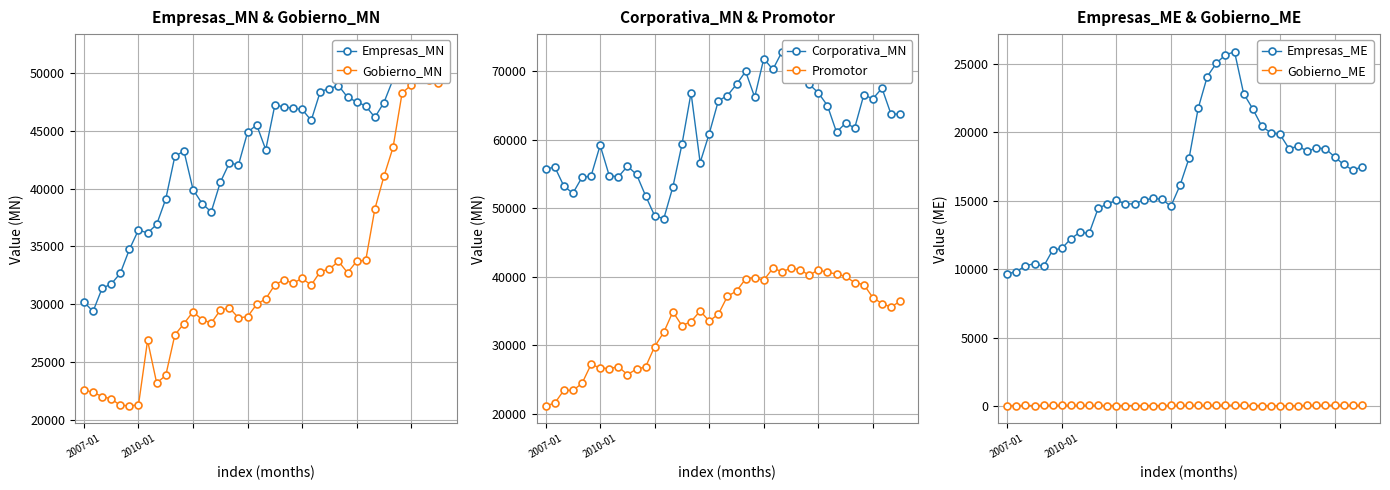

The Corporativa_MN series shows 65964.5 at 36. True or false?

True